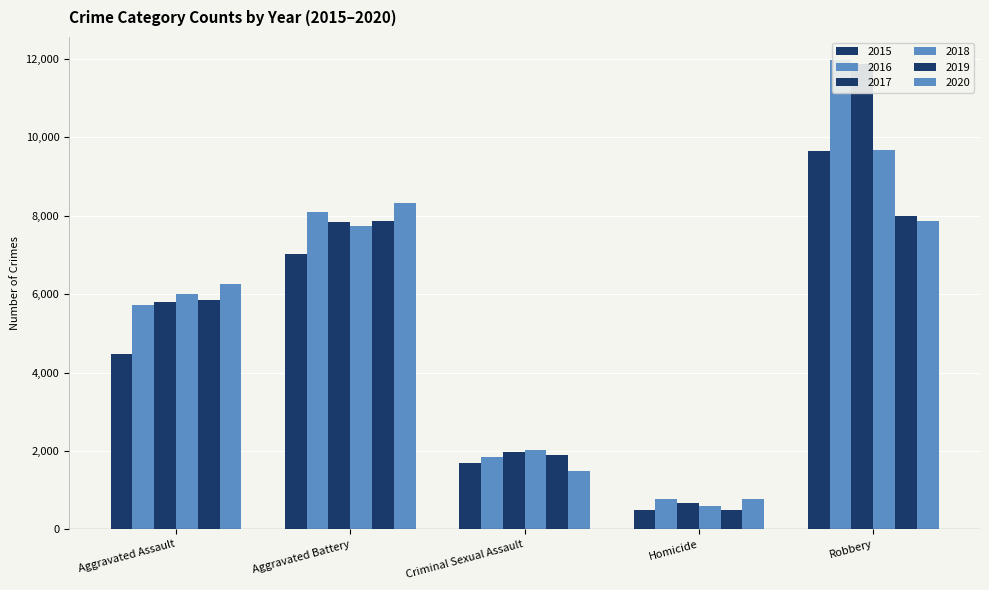

What position from the left is Aggravated Assault?

1